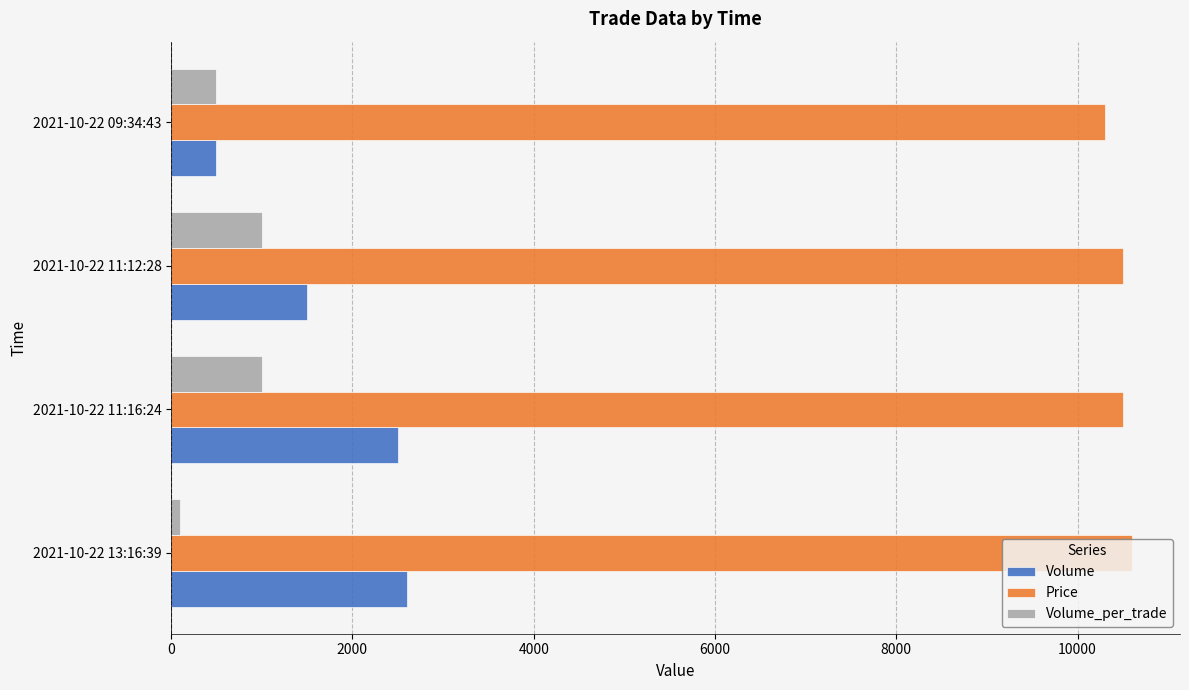

How many values in the Volume series are below 2500?

2